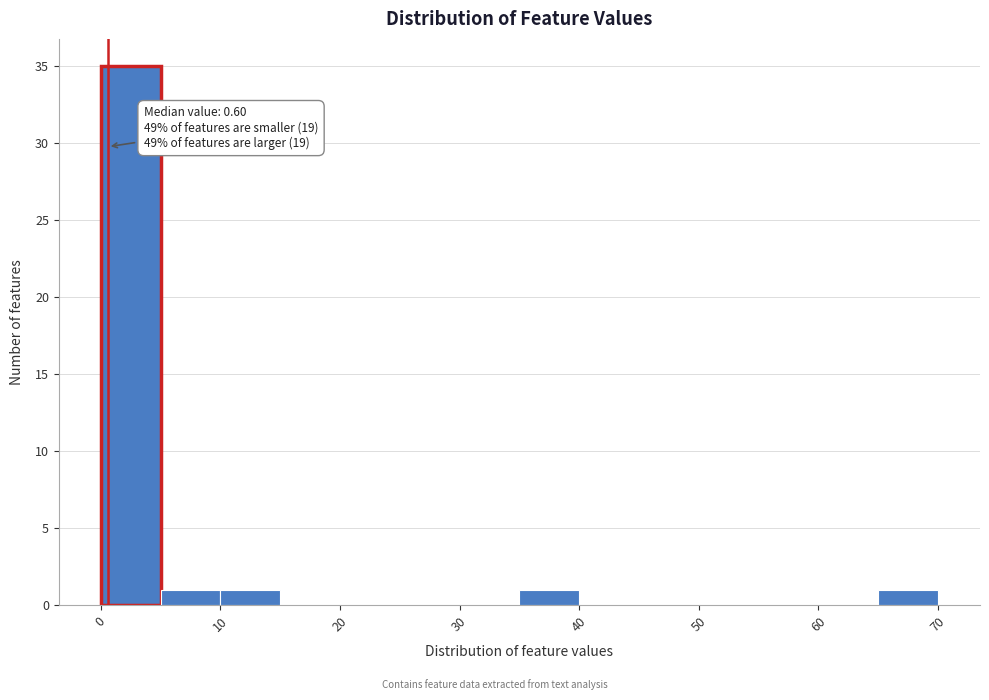

Which range on the x-axis has the tallest bar?

0 to 5